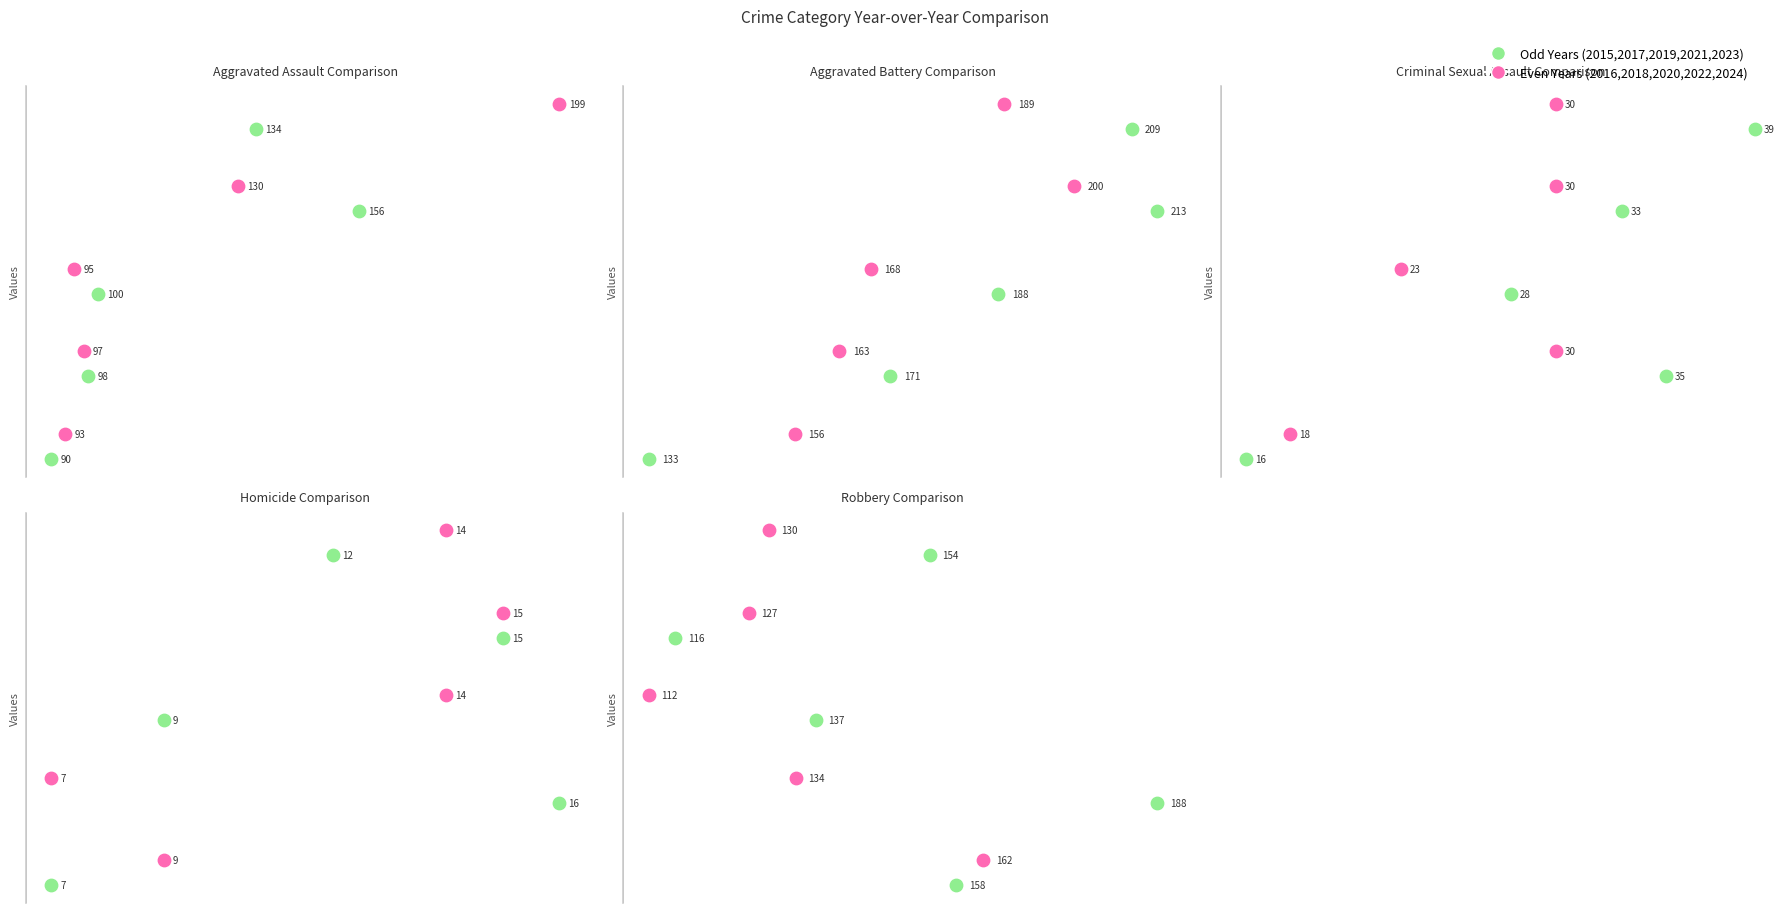

What are all the series names shown in the legend?

Odd Years, Even Years